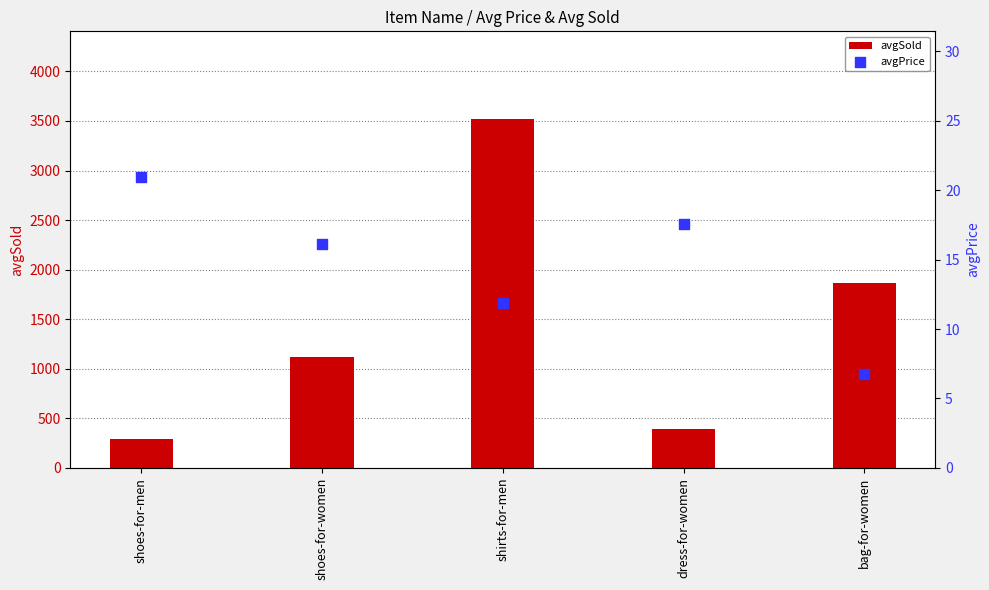

Is the value of avgSold at shoes-for-women greater than the value of avgPrice at shirts-for-men?

Yes